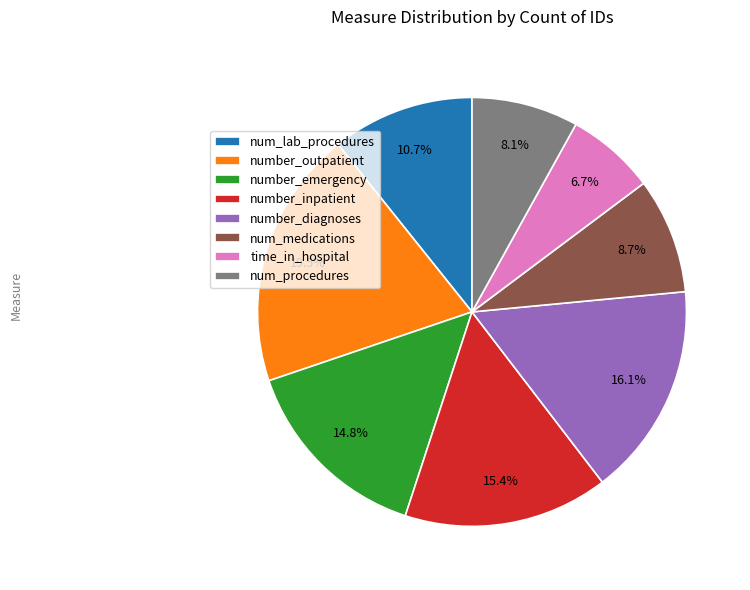

How much of the chart is everything except number_inpatient?

84.6%